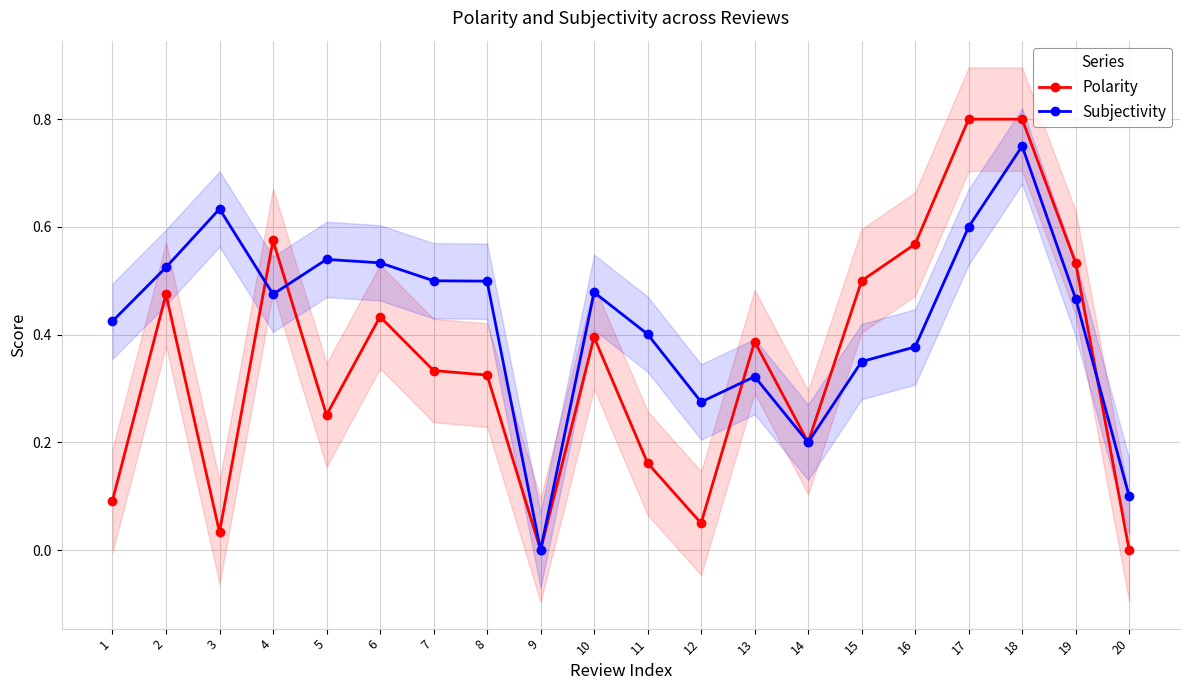

Reading left to right, extract all data points from this chart.

Polarity: 0.1	0.5	0.0	0.6	0.3	0.4	0.3	0.3	0.0	0.4	0.2	0.1	0.4	0.2	0.5	0.6	0.8	0.8	0.5	0.0
Subjectivity: 0.4	0.5	0.6	0.5	0.5	0.5	0.5	0.5	0.0	0.5	0.4	0.3	0.3	0.2	0.3	0.4	0.6	0.8	0.5	0.1